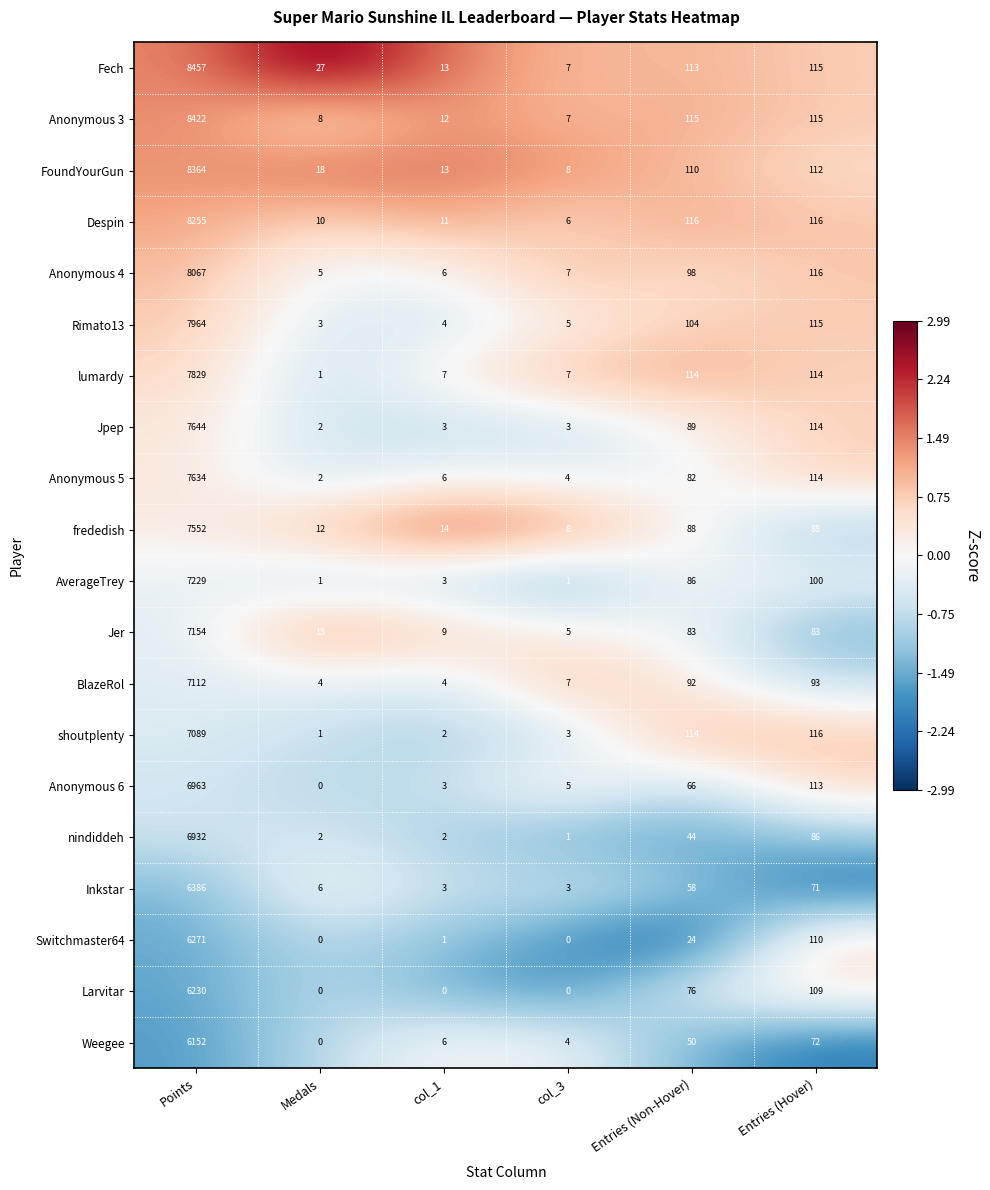

Rank the series by their maximum value, from highest to lowest.

Fech, Anonymous 3, FoundYourGun, Despin, Anonymous 4, Rimato13, lumardy, Jpep, Anonymous 5, frededish, AverageTrey, Jer, BlazeRol, shoutplenty, Anonymous 6, nindiddeh, Inkstar, Switchmaster64, Larvitar, Weegee